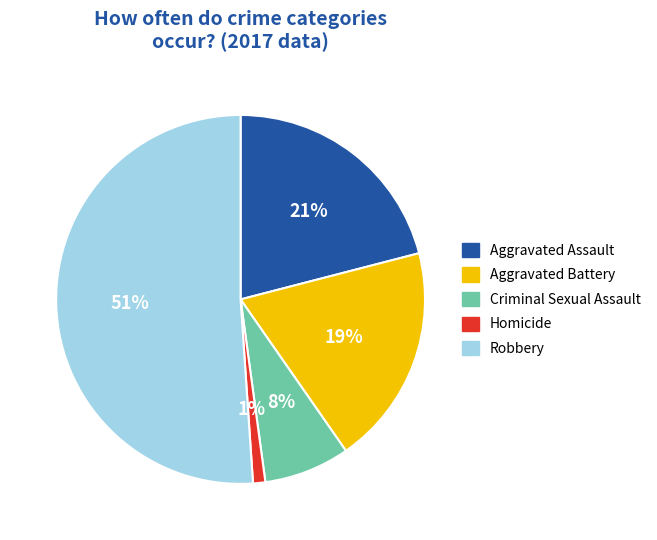

Between Homicide and Aggravated Battery, which is larger?

Aggravated Battery